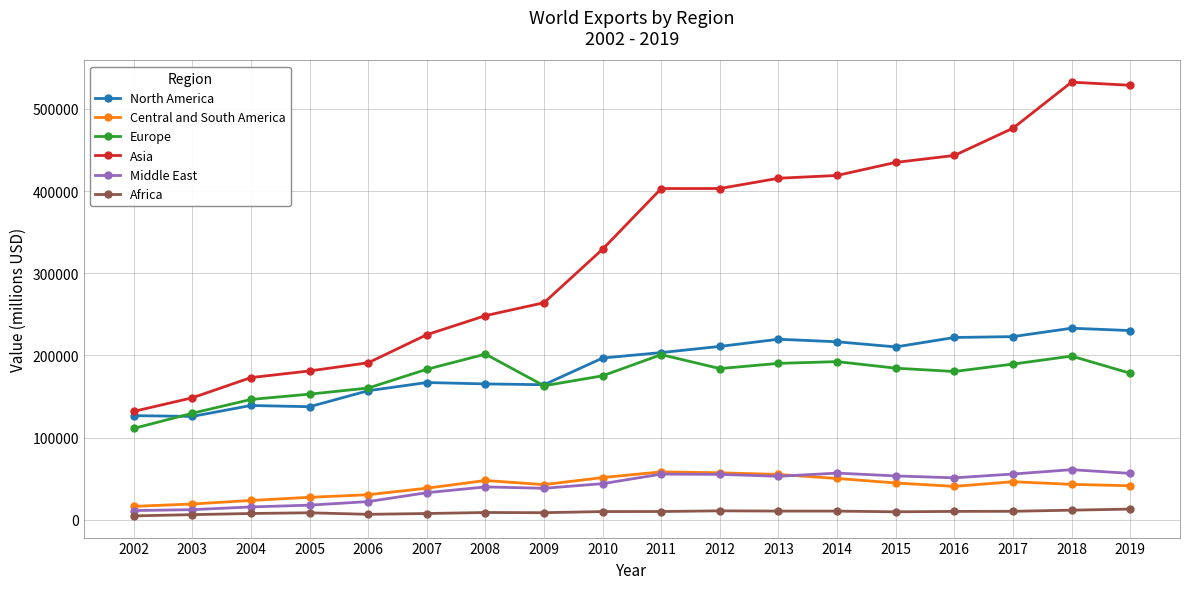

True or false: Europe has more than 0 points higher than both neighbors.

True